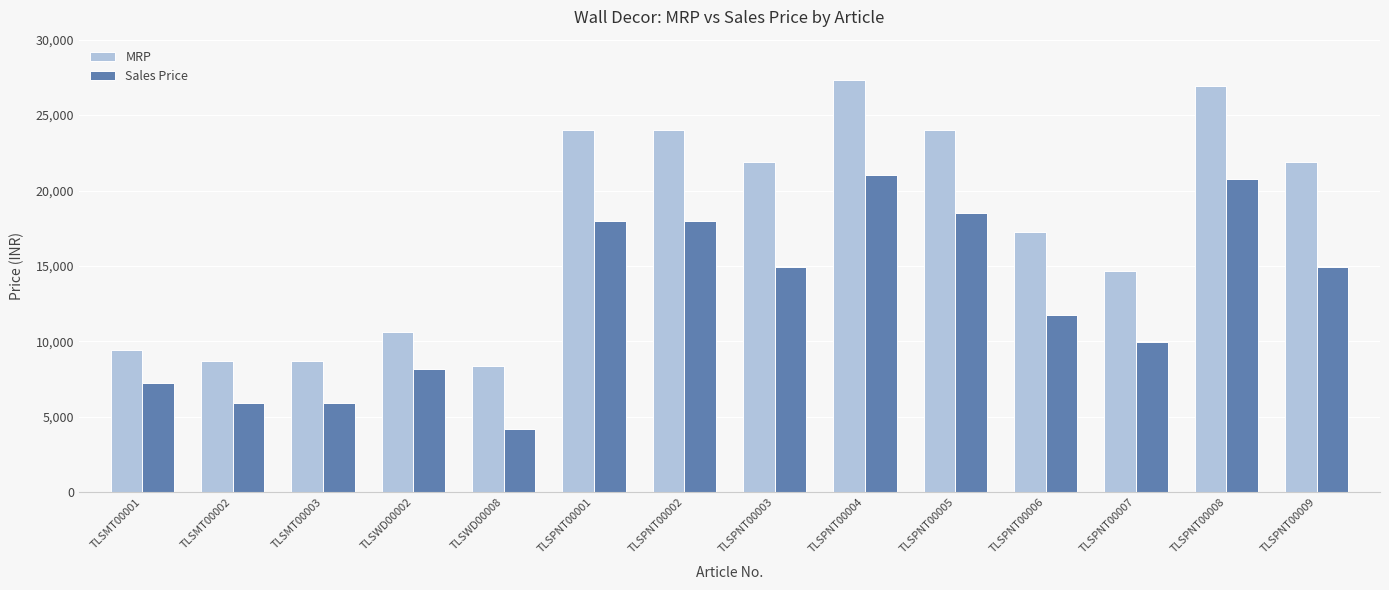

What is the difference between the maximum and second lowest values in the MRP series?

18624.0